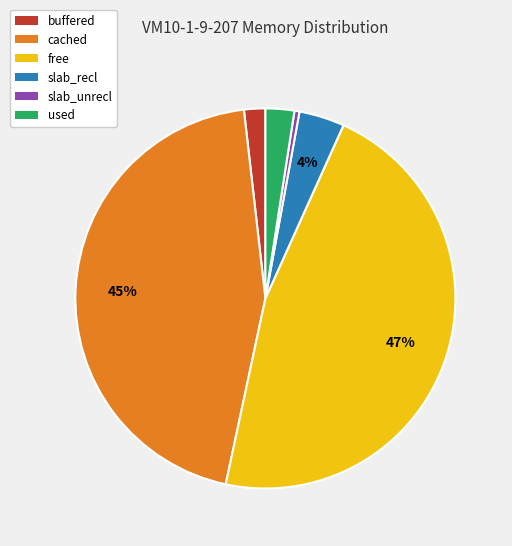

To the nearest percent, what is the average slice percentage?

17%